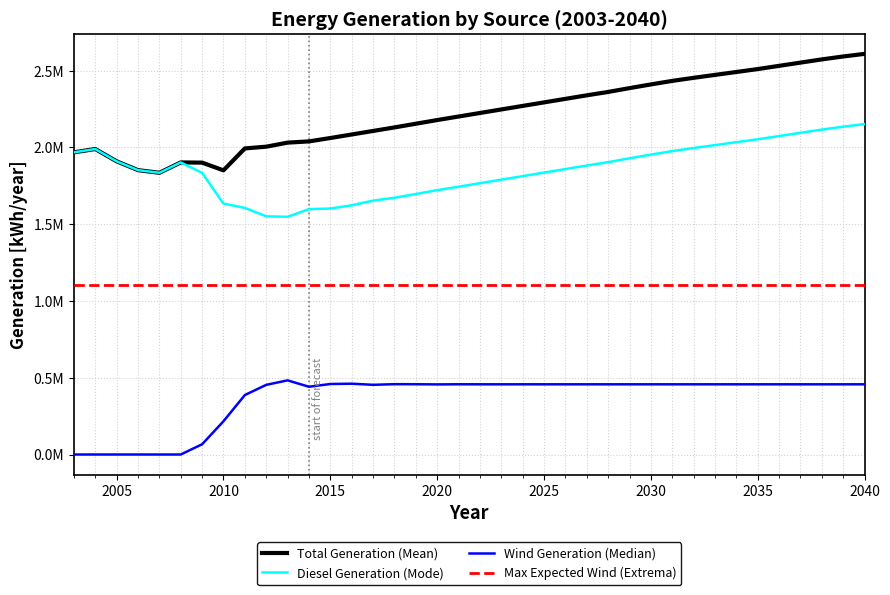

Does the chart have visible grid lines?

Yes